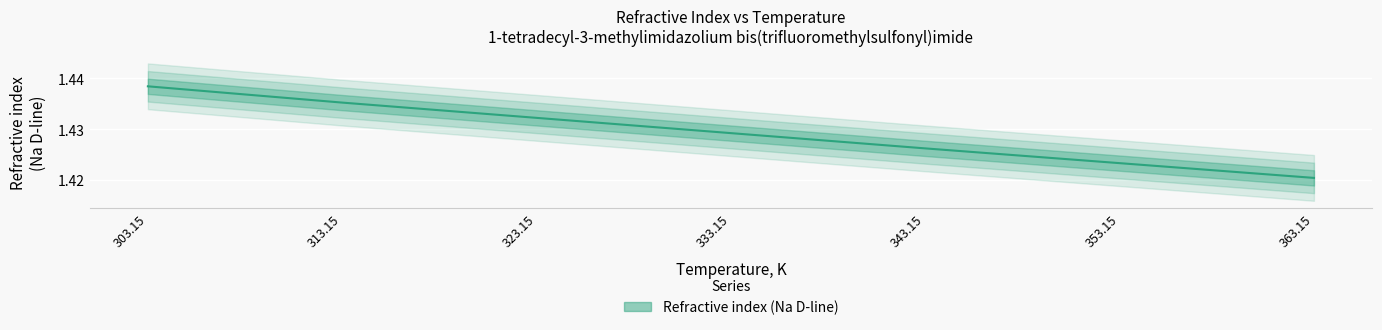

True or false: there are more than 0 points higher than both neighbors.

False